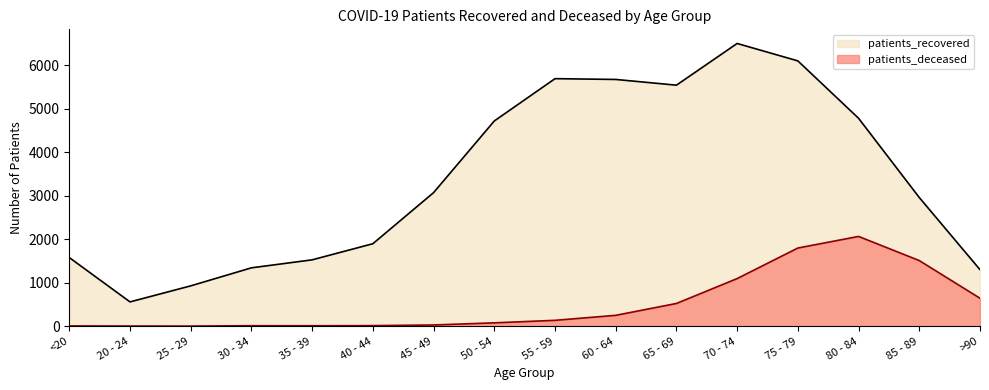

Is the value of patients_recovered at 35 - 39 greater than the value of patients_deceased at 70 - 74?

Yes